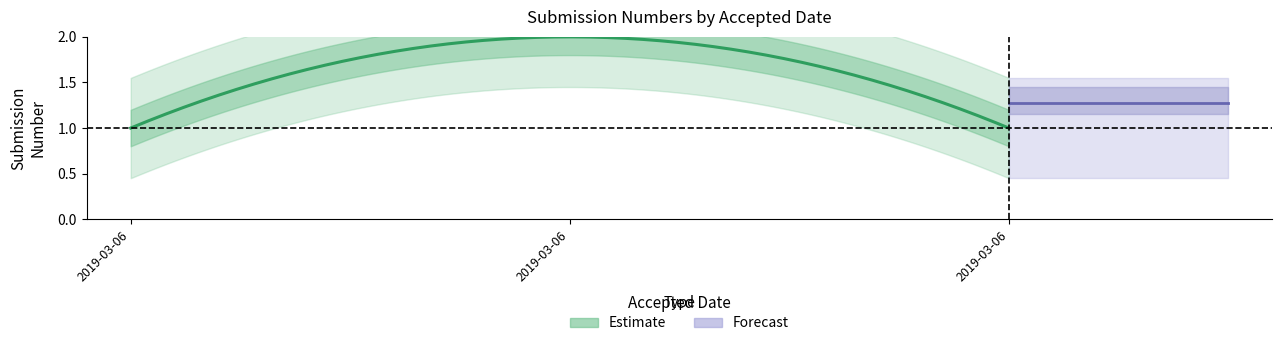

What is the smallest value displayed?

1